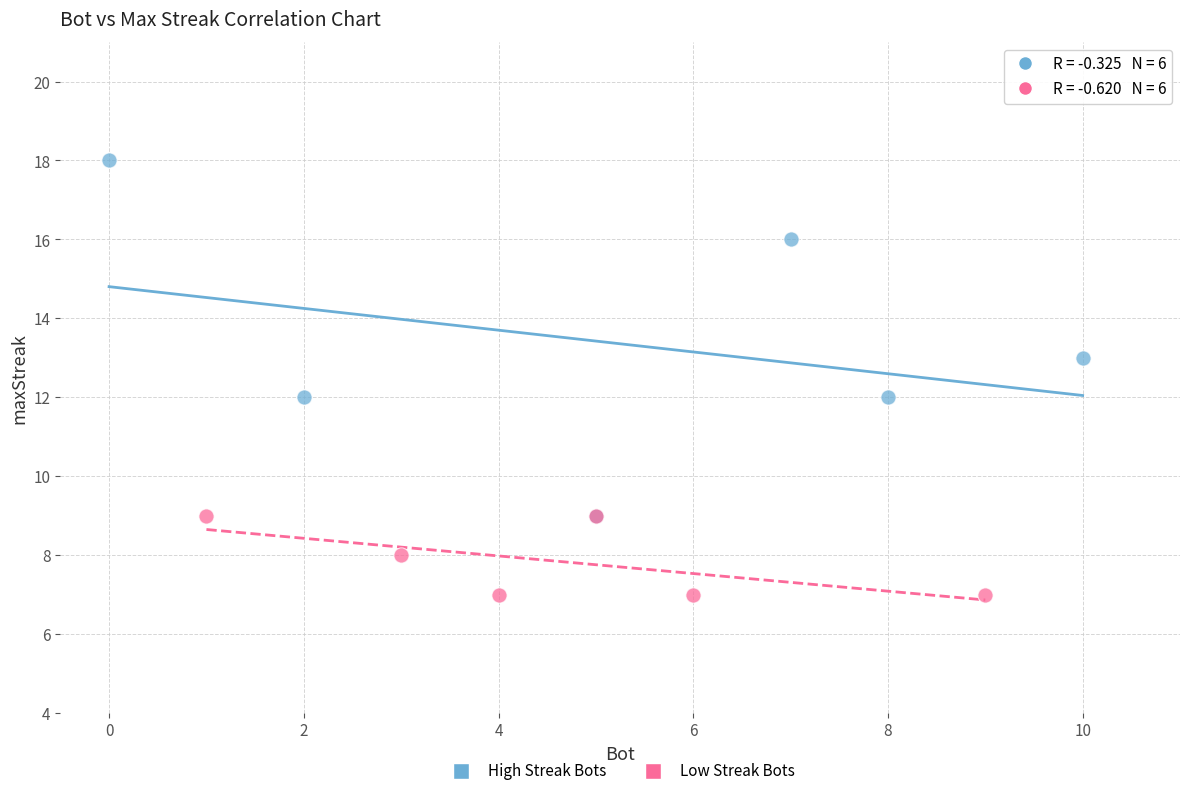

Which series contains the highest Y value?

High Streak Bots